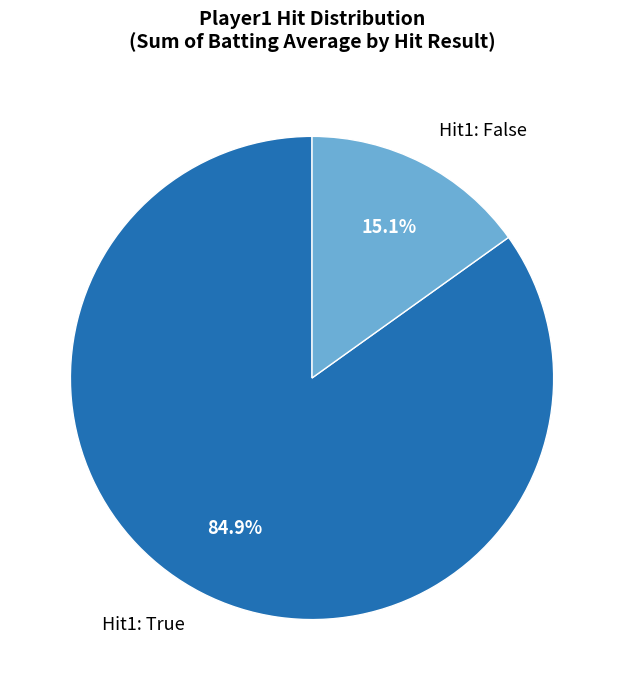

Do Hit1: True and Hit1: False together represent more than half of the pie?

Yes